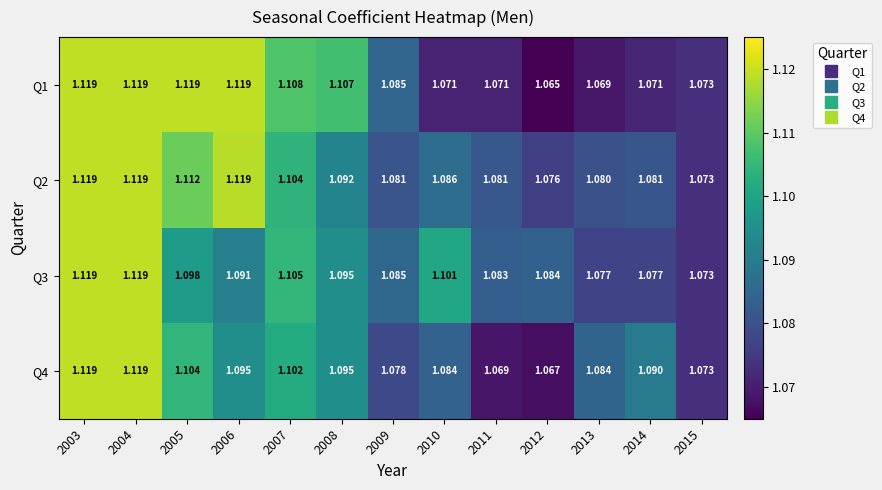

Is the value of Q3 at 2004 greater than the value of Q4 at 2015?

Yes